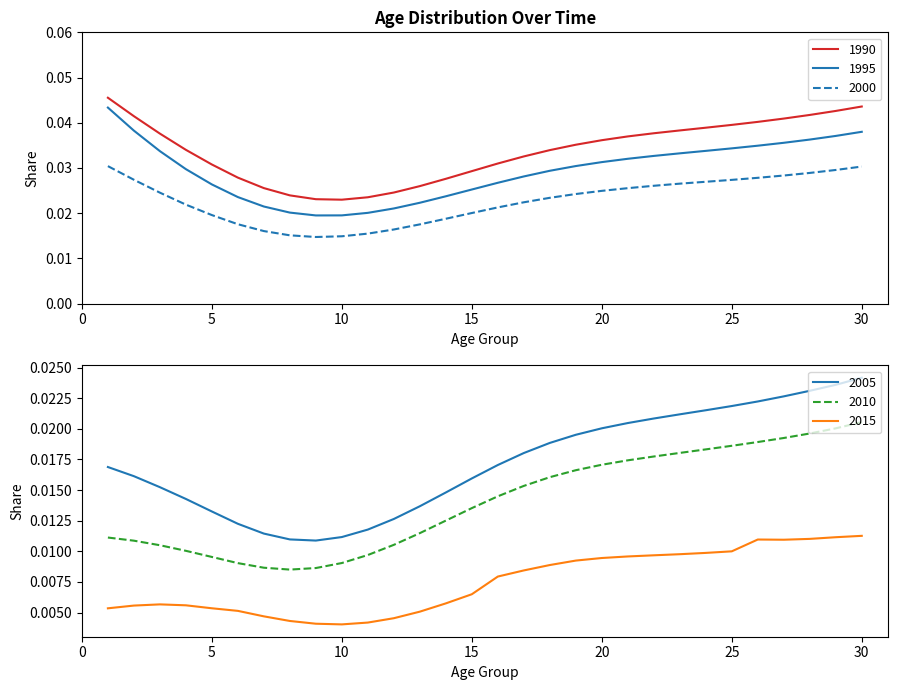

At which category is the sum across all series the highest?

30